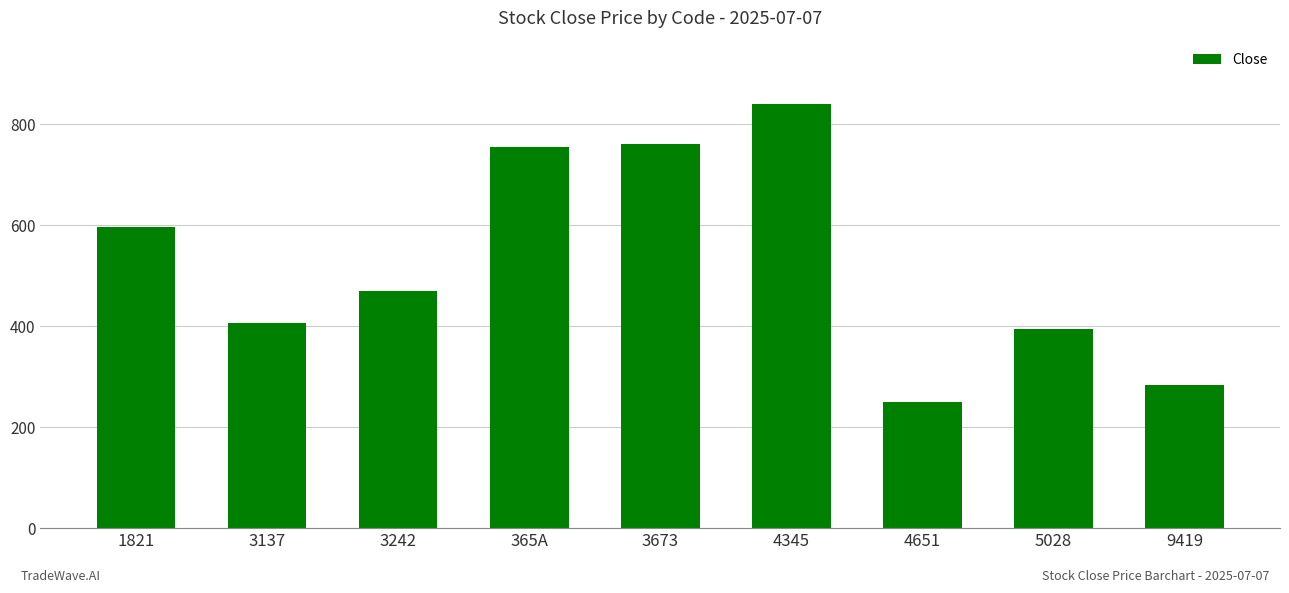

What is the value of the 7th bar from the left?

249